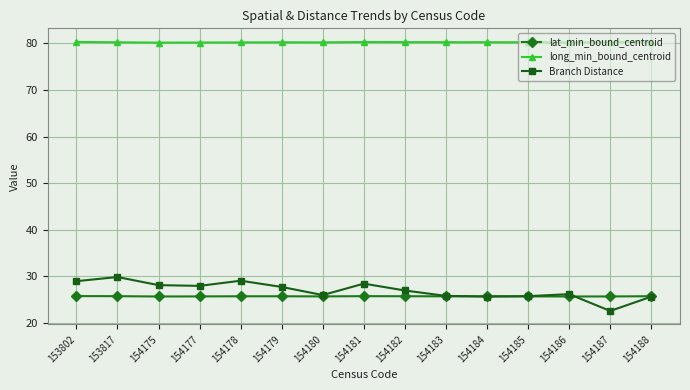

Is this an area chart (filled region under the line)?

No